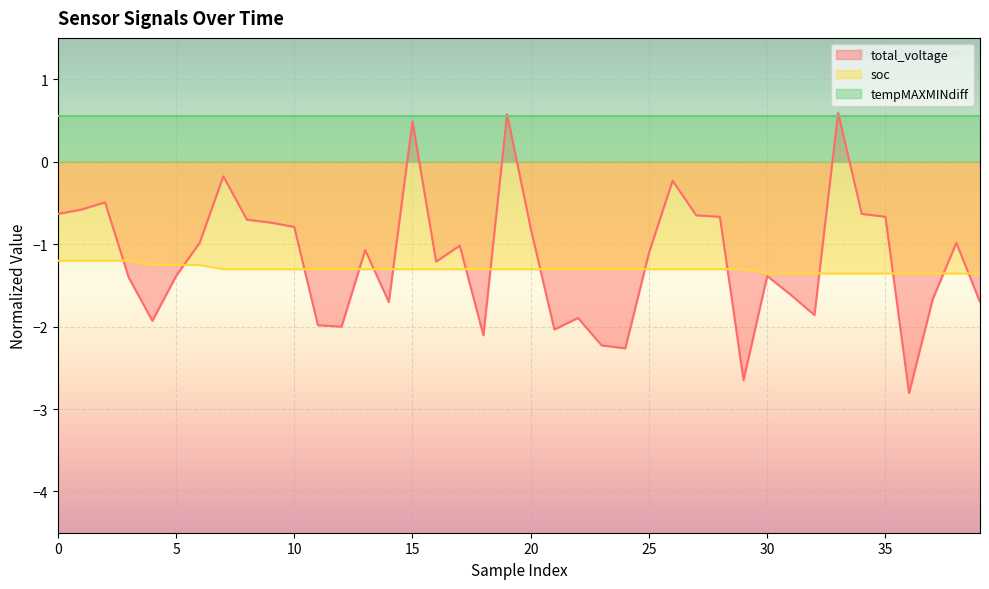

The value of total_voltage at 2 is -0.3. True or false?

False